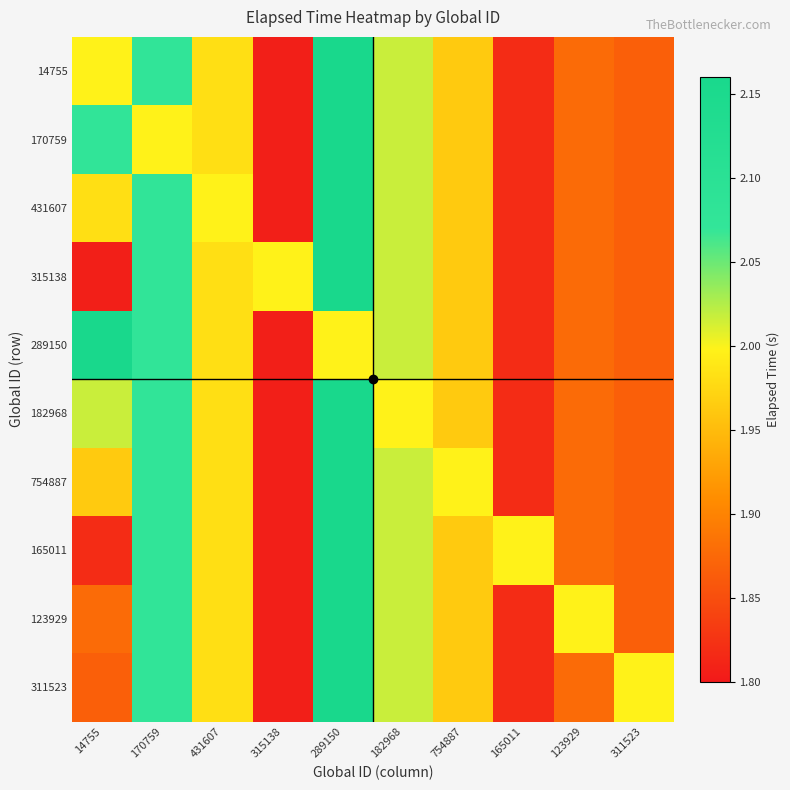

What is the greatest value displayed?

2.2